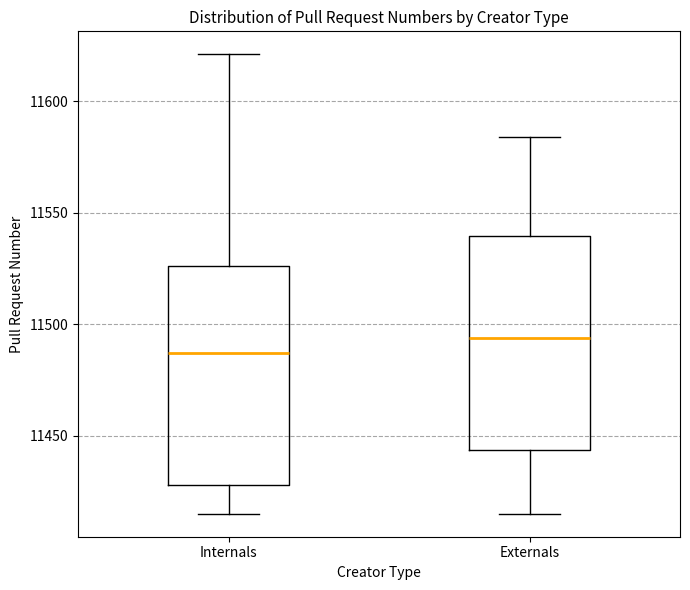

Which box's median line is the lowest?

Internals